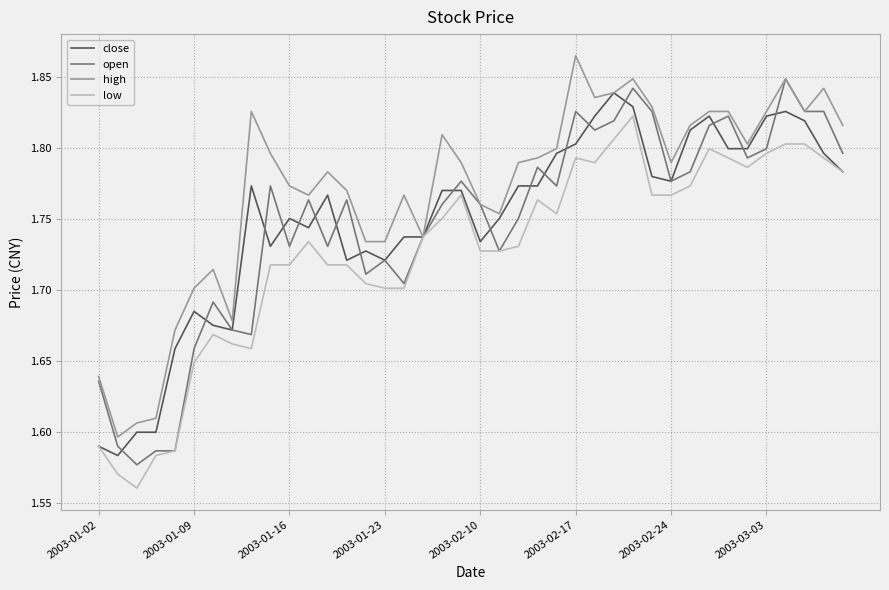

How many intersections are there between open and close?

18